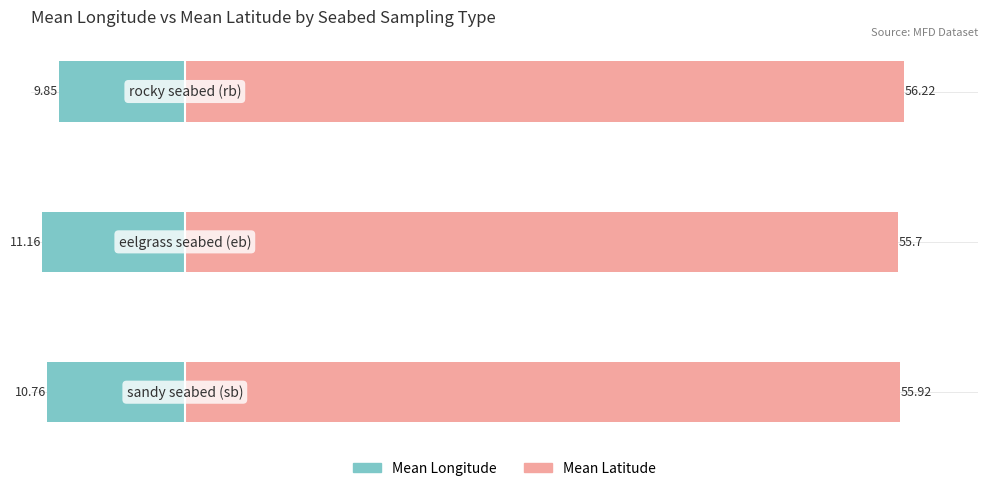

Count the Mean Latitude values in the range 55 to 56.

2